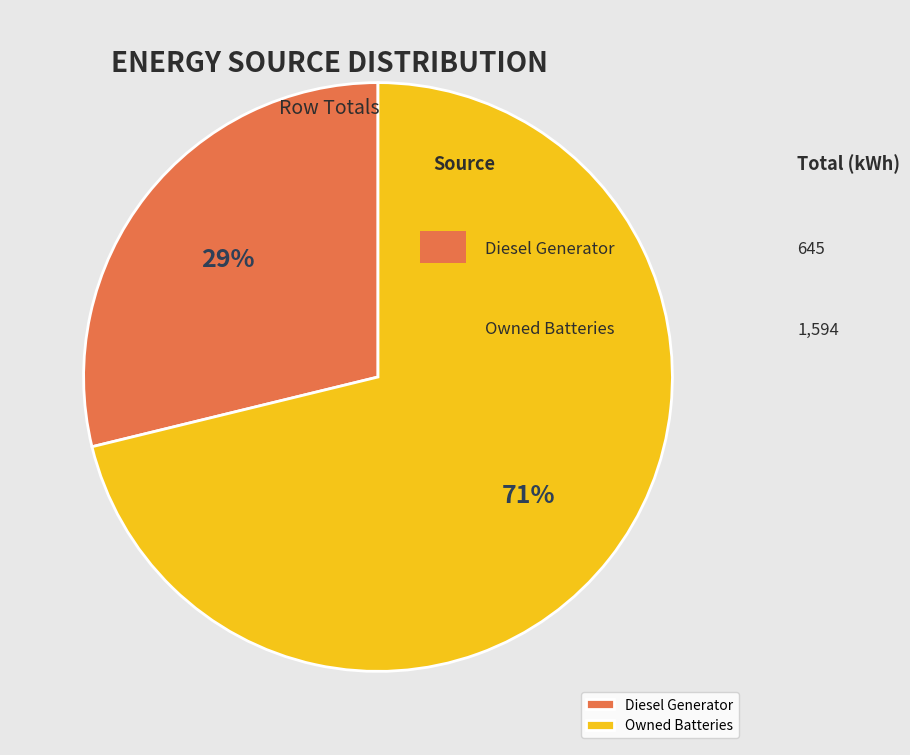

To the nearest percent, what is the difference between the largest and smallest slice percentages?

42%